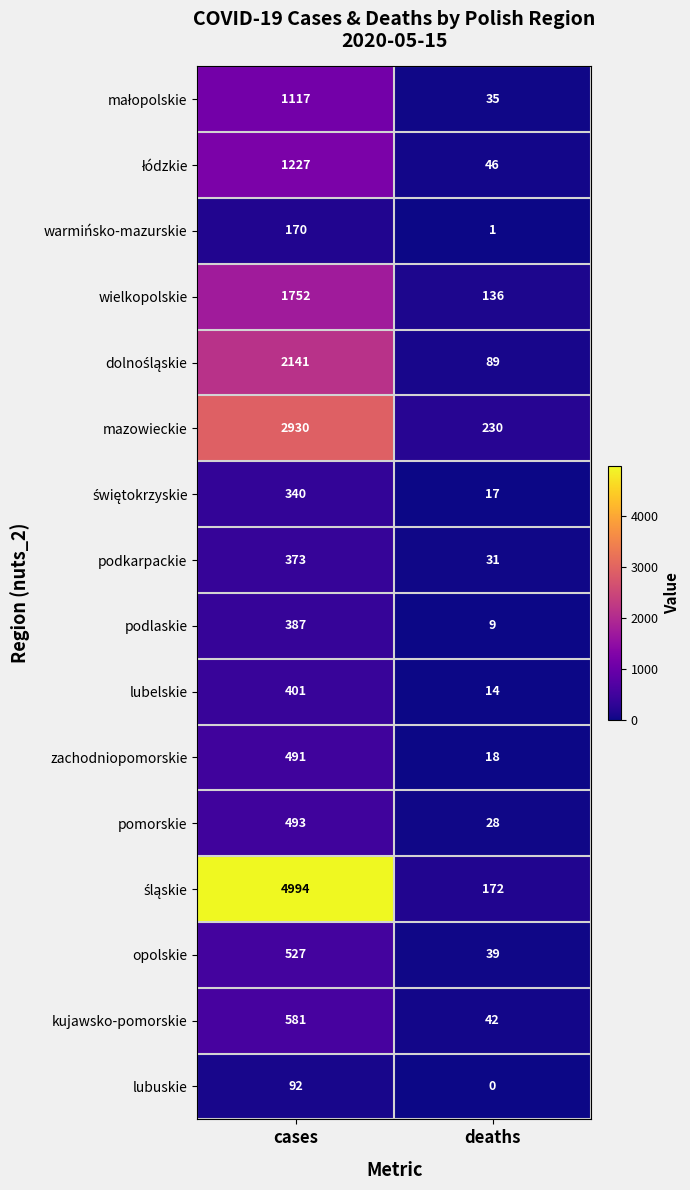

The kujawsko-pomorskie series shows 173 at cases. True or false?

False